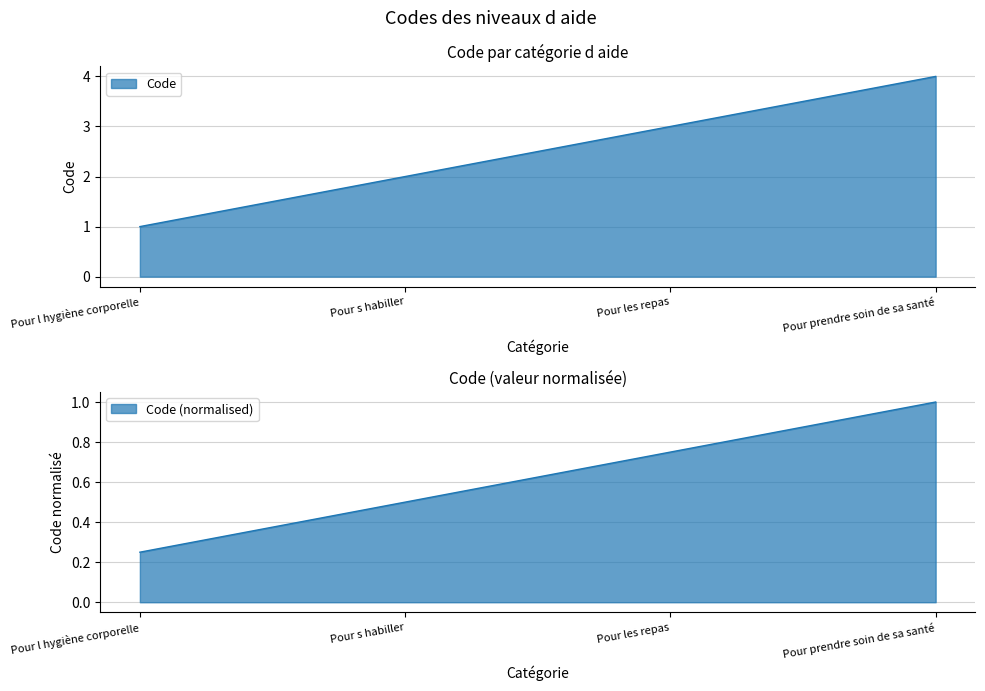

True or false: the data has more than 0 interior local peaks.

False